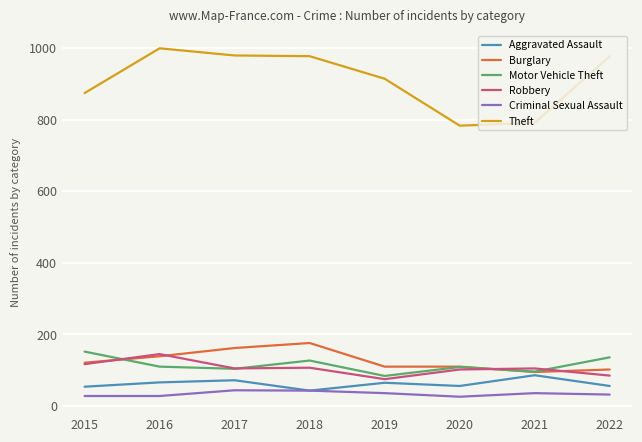

True or false: Robbery and Criminal Sexual Assault intersect in this chart.

False